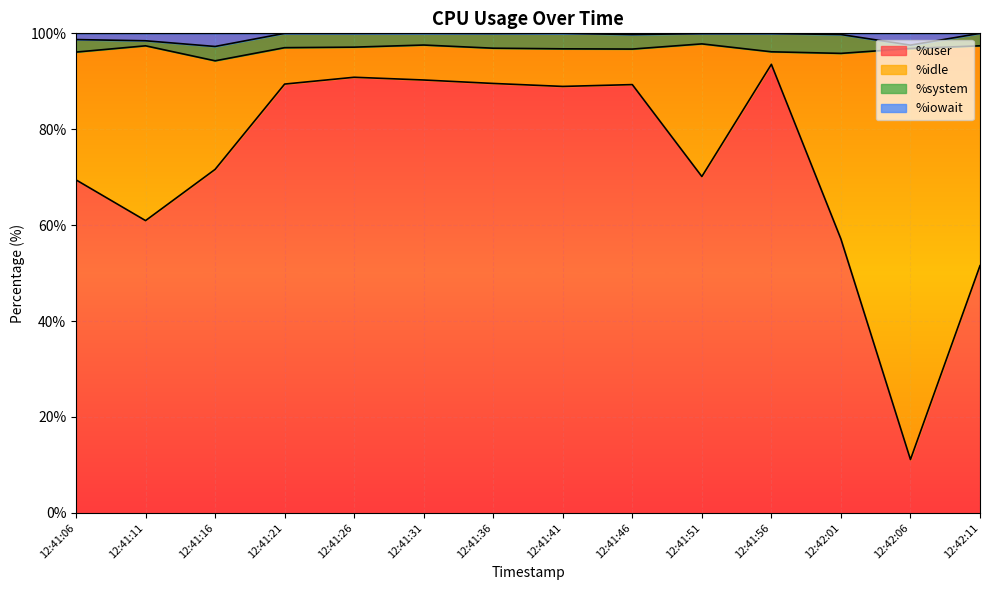

What position from the right is 12:41:16?

12